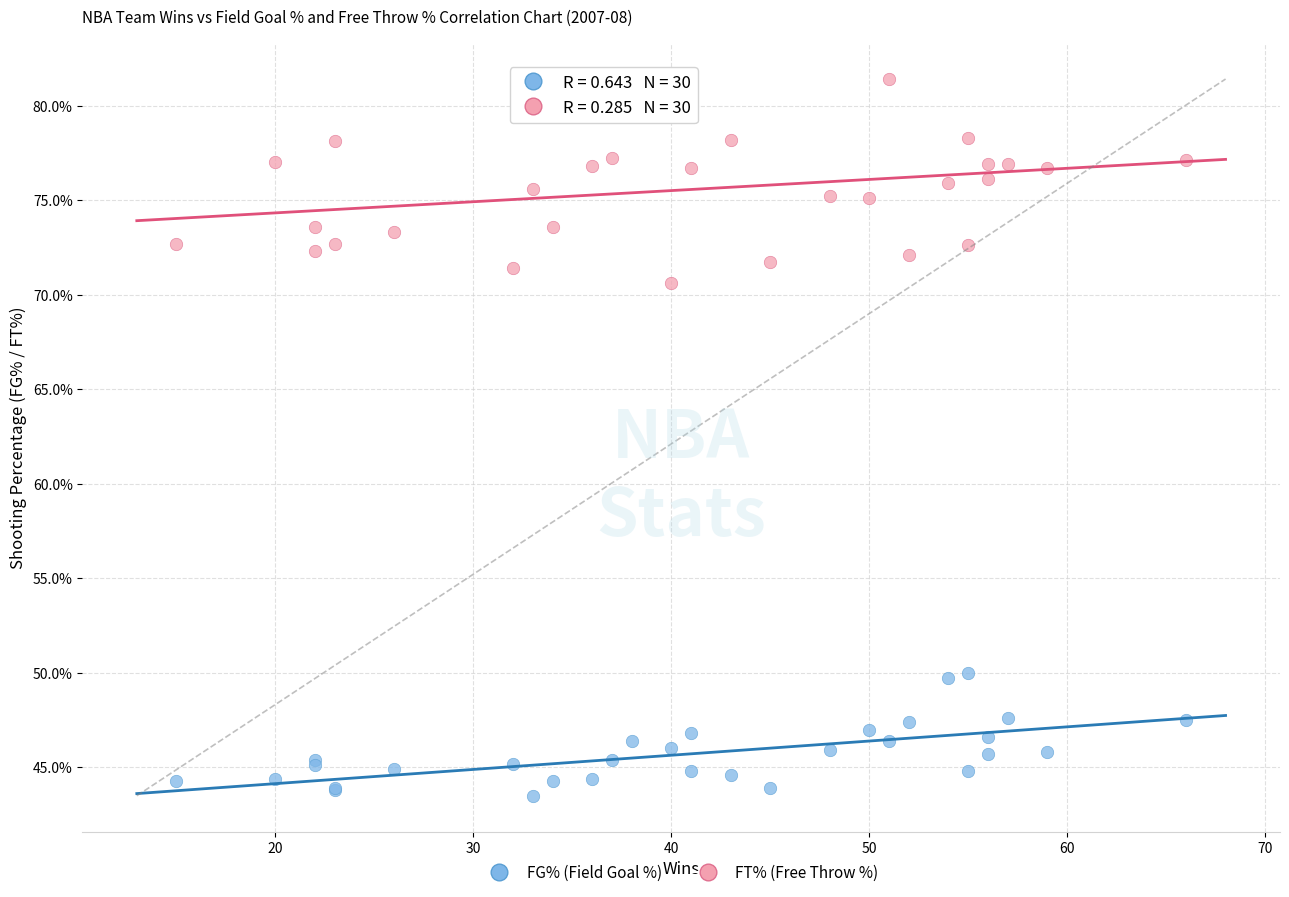

Which series contains the lowest Y value?

FG% (Field Goal %)